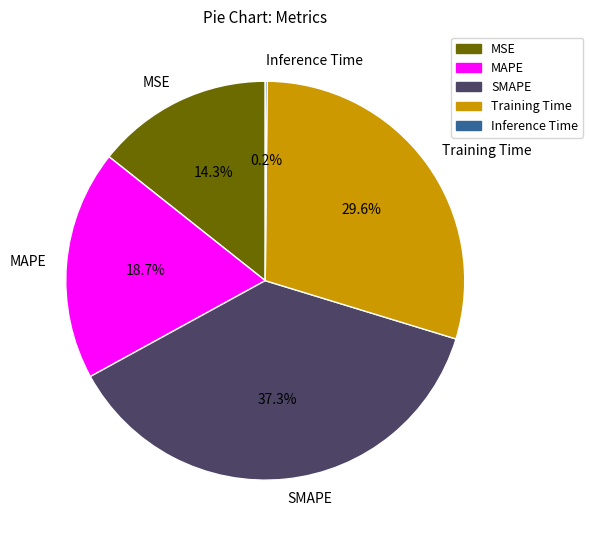

What percentage is NOT represented by MAPE?

81.3%